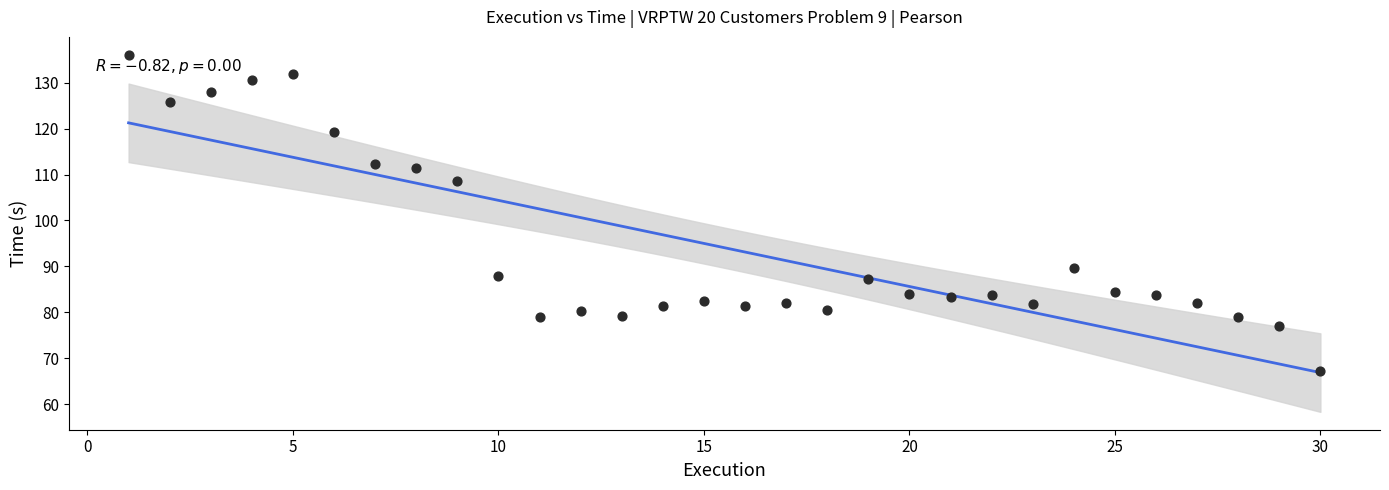

What is the range of X values (max minus min)?

29.0